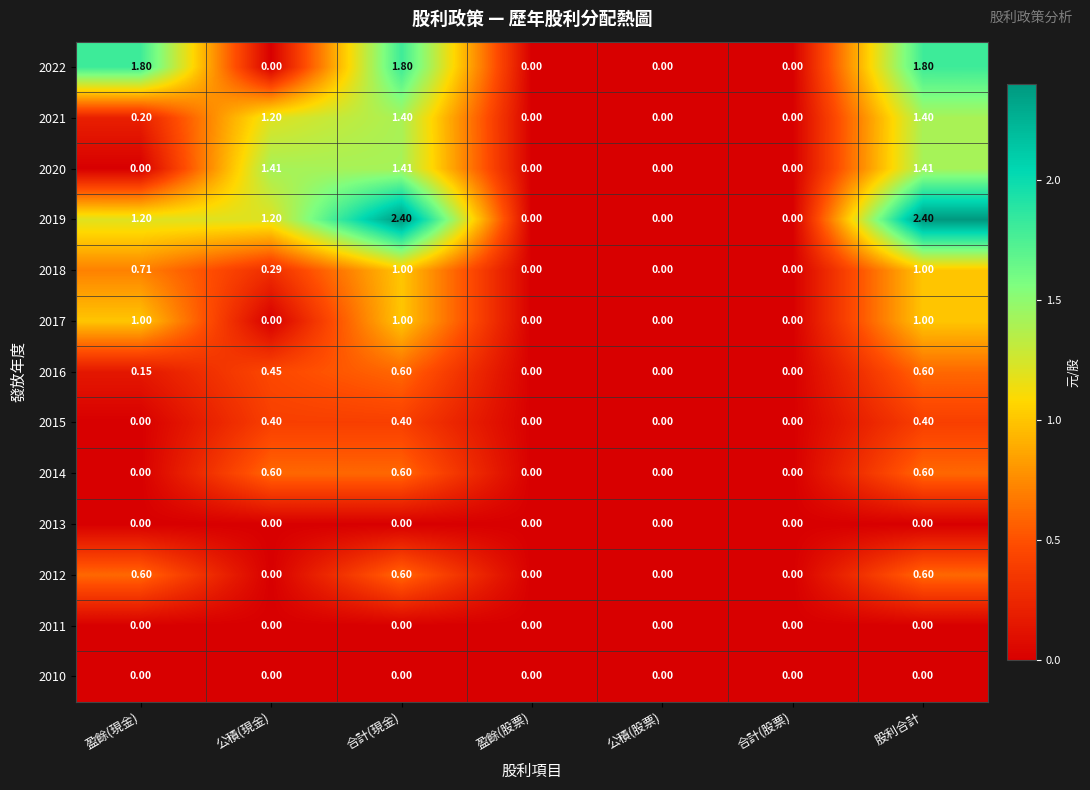

Is the value of 2017 at 盈餘(現金) greater than the value of 2012 at 盈餘(股票)?

Yes